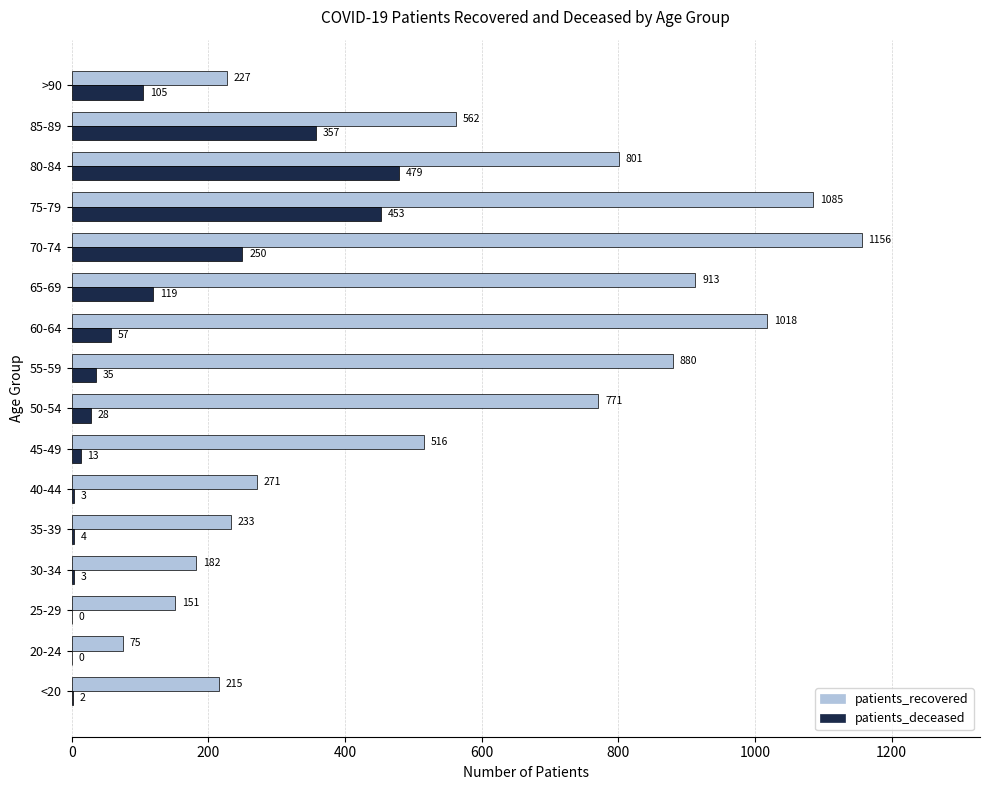

What is the total value across all series at 25-29?

151